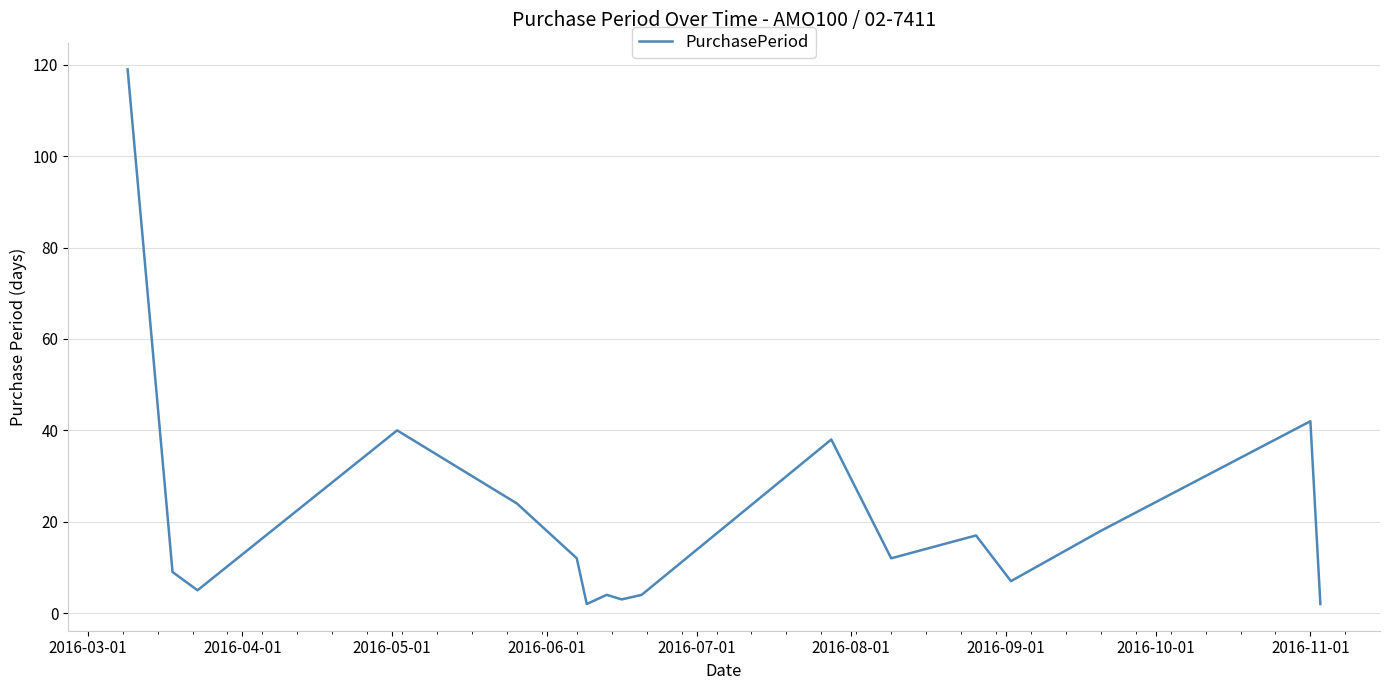

What is the difference between the maximum and minimum values?

117